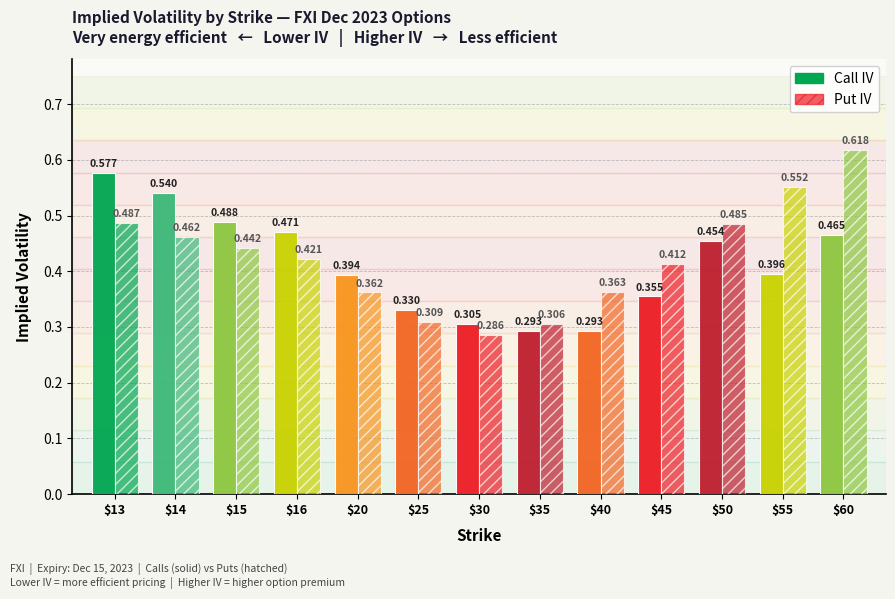

Which category has the lowest value in the Put IV series?

30